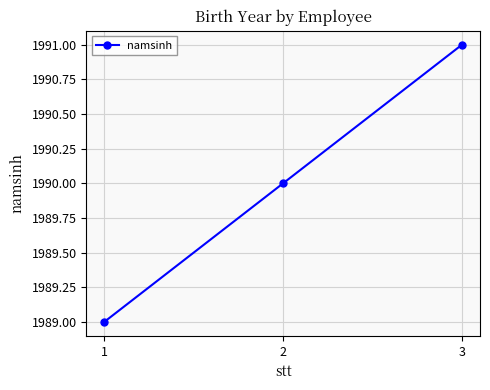

Where is the data nearest to the value 1990?

2